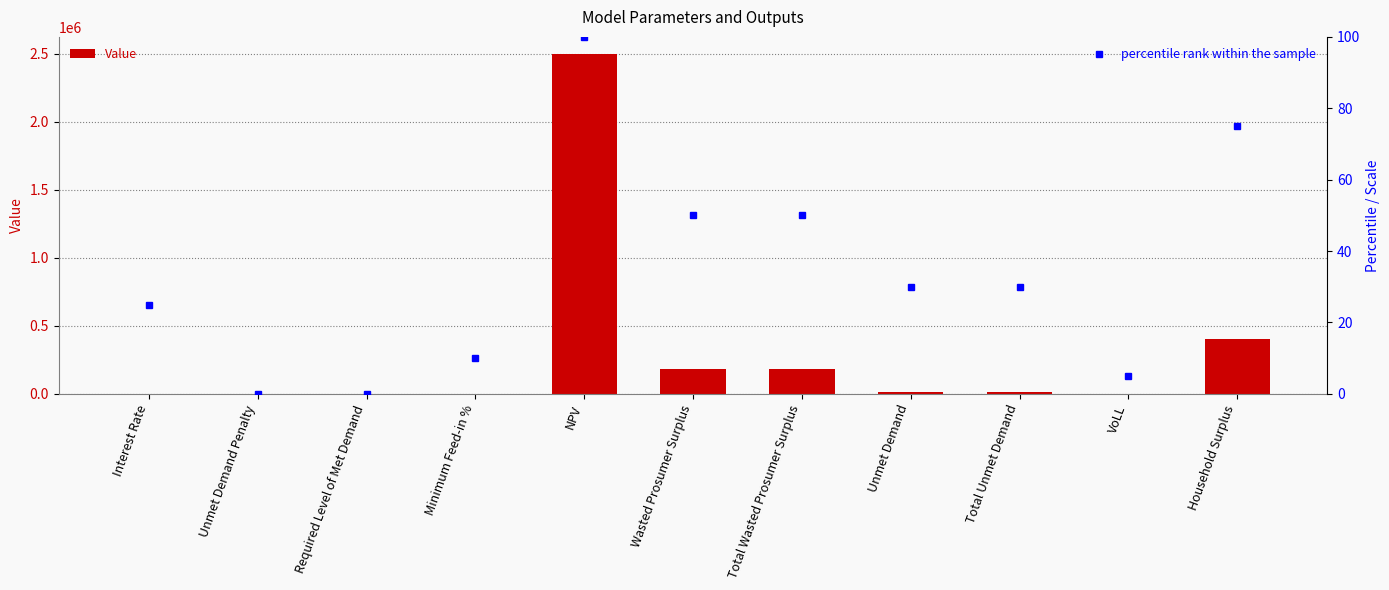

At which category is the sum across all series the highest?

NPV